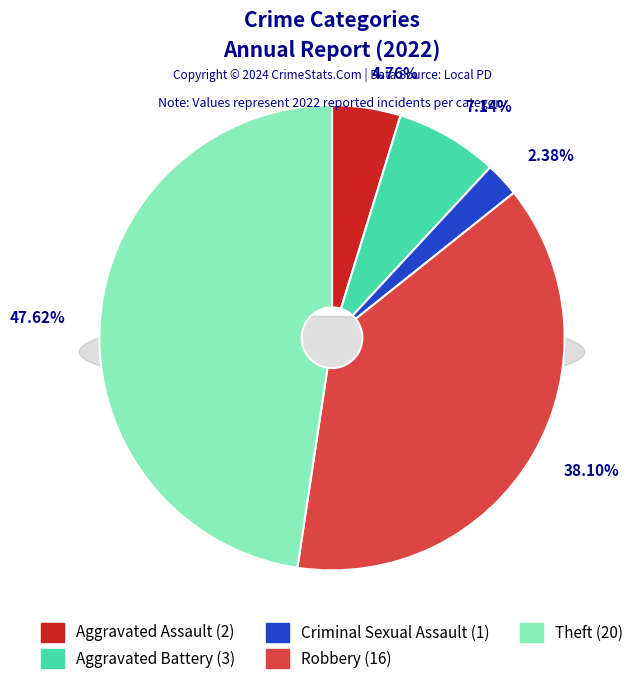

Is the sum of Aggravated Battery and Robbery greater than half?

No